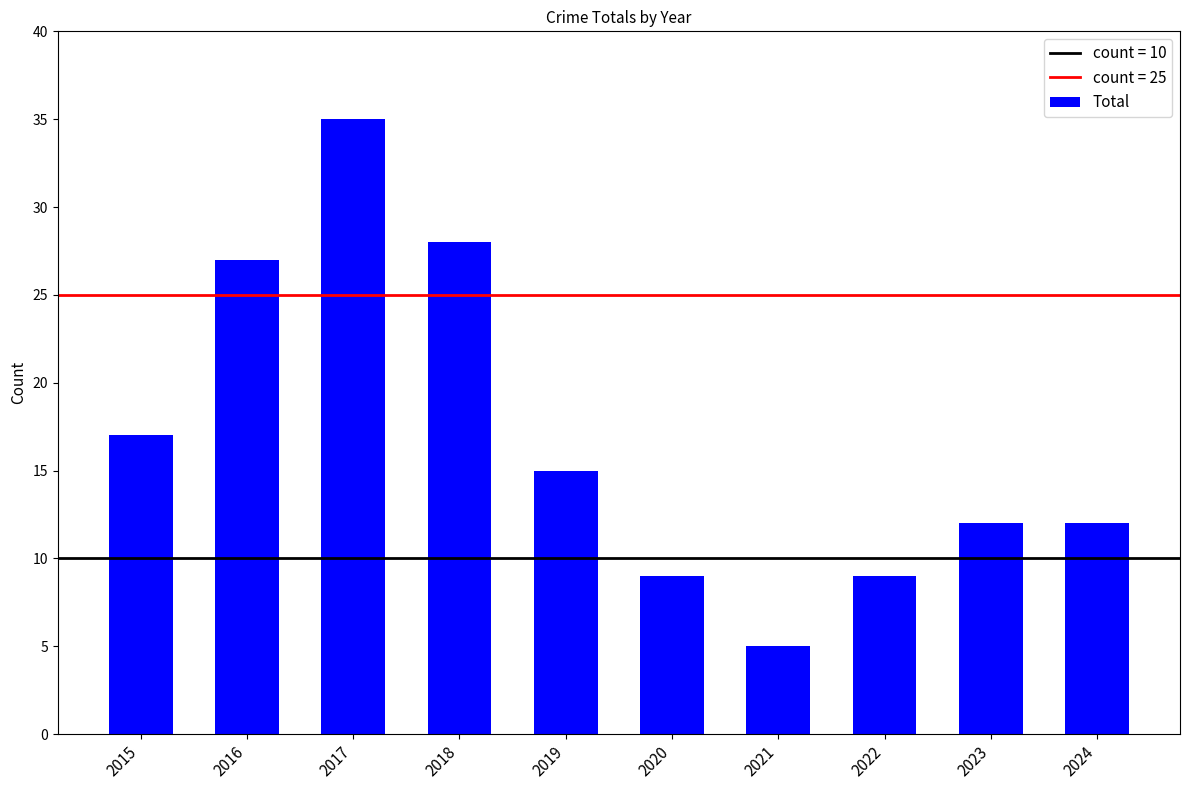

Reading left to right, what are all the values shown in this chart?

17	27	35	28	15	9	5	9	12	12